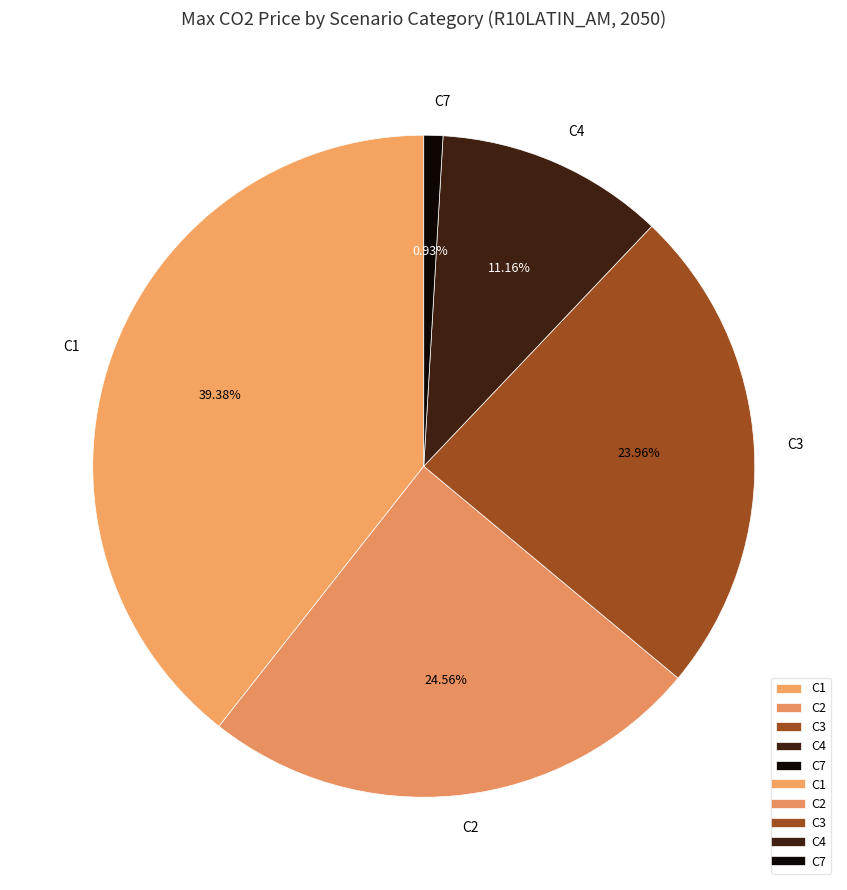

Approximately how many times larger is the value at C1 compared to C7?

42.4